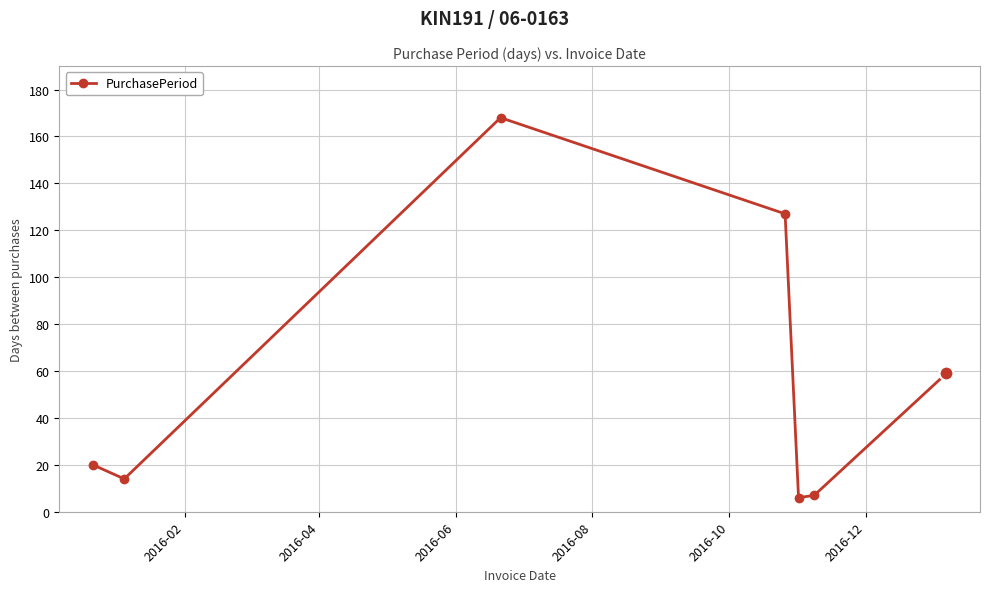

Reading left to right, list all the values displayed in this chart.

20	14	168	127	6	7	59